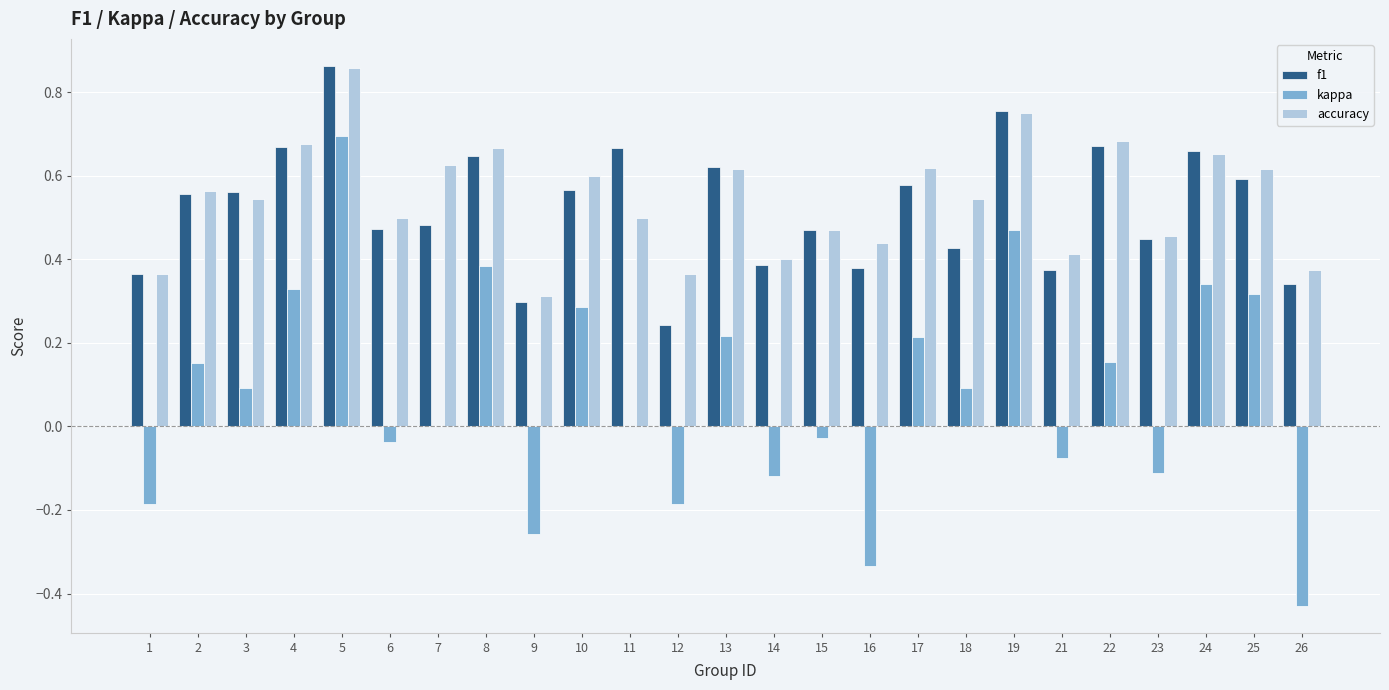

How many distinct data groups are displayed?

3